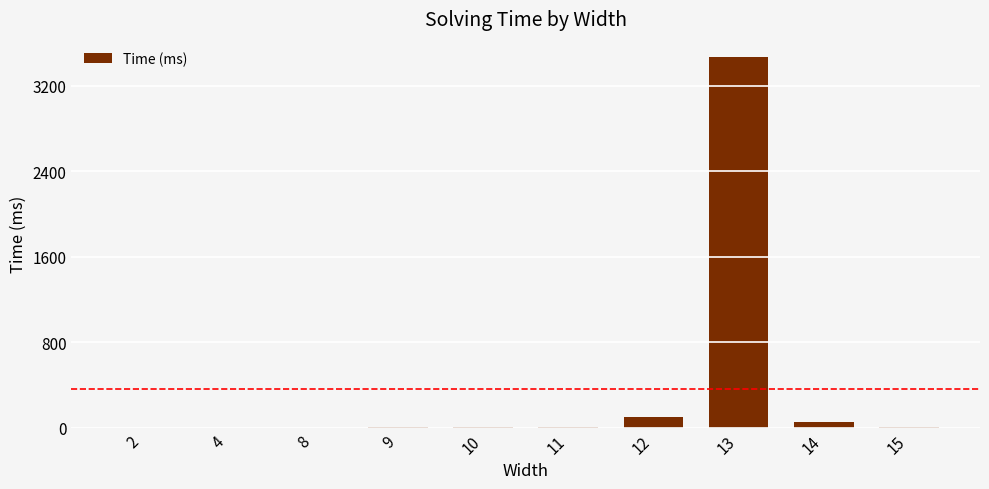

Which category has the highest value across all series?

13